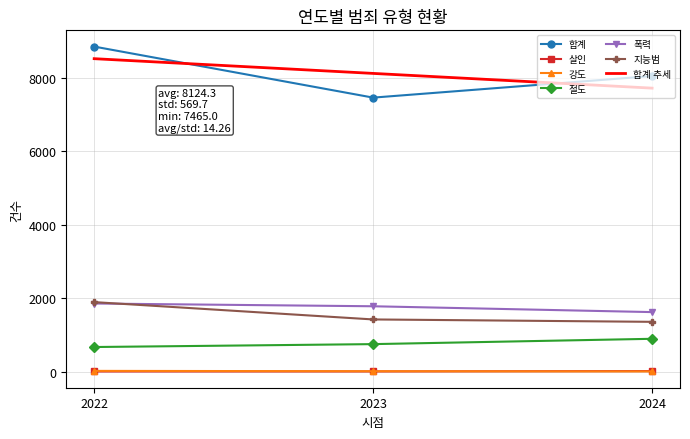

Rank the categories by 합계 추세 value from lowest to highest.

2024, 2023, 2022